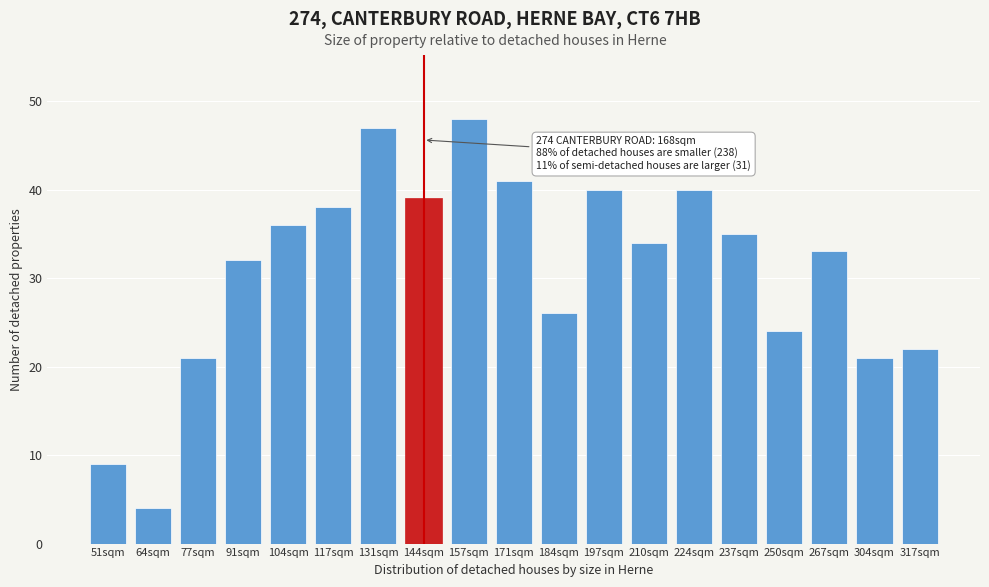

Reading right to left, transcribe all the data shown in this chart.

22	21	33	24	35	40	34	40	26	41	48	39	47	38	36	32	21	4	9